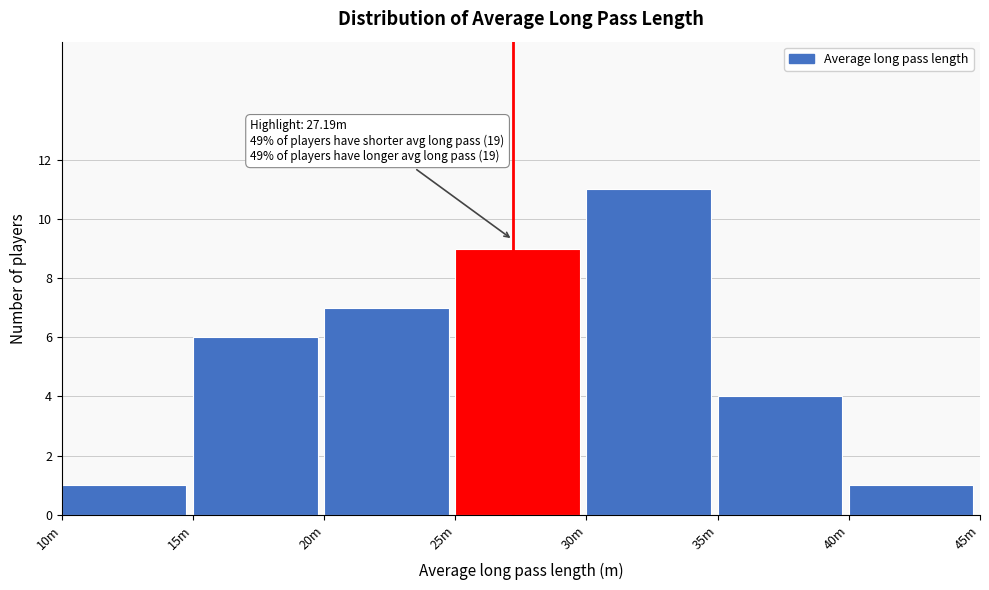

Reading left to right, list all the values displayed in this chart.

10m=1	15m=6	20m=7	25m=9	30m=11	35m=4	40m=1